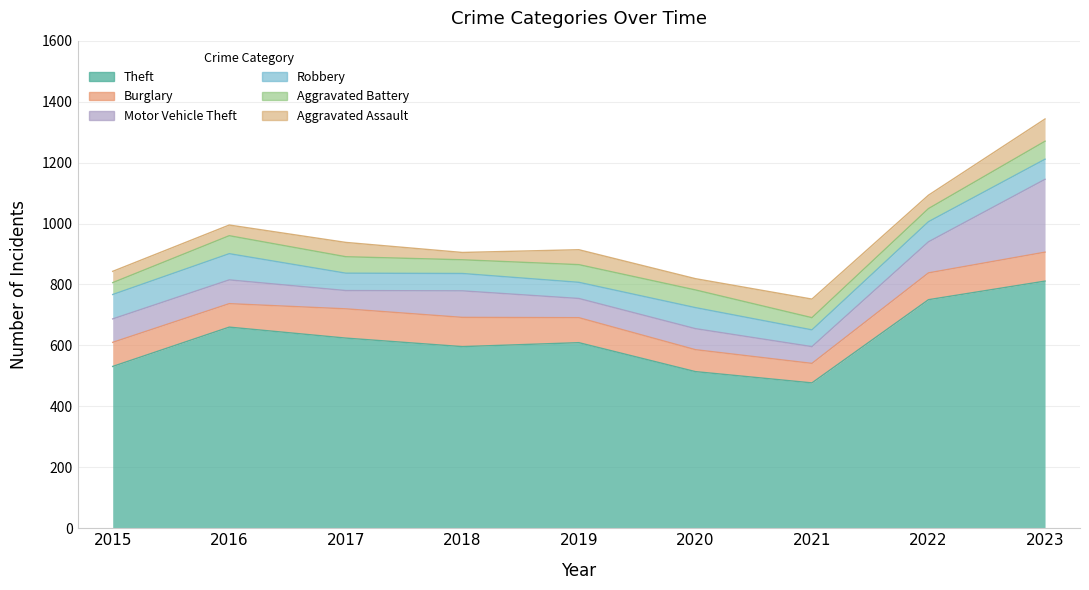

True or false: Theft and Aggravated Assault cross at least once.

False